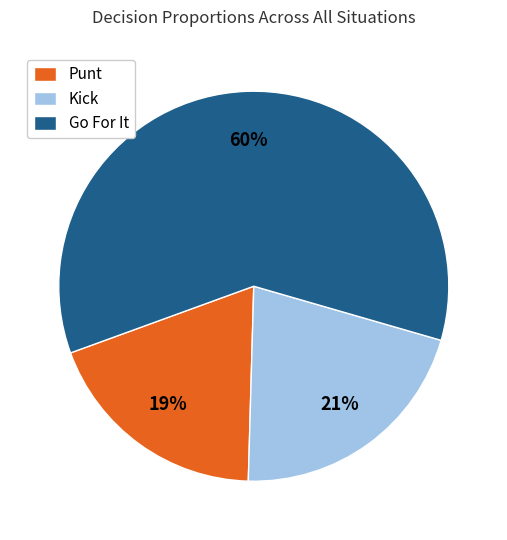

Do Kick and Go For It together represent more than half of the pie?

Yes